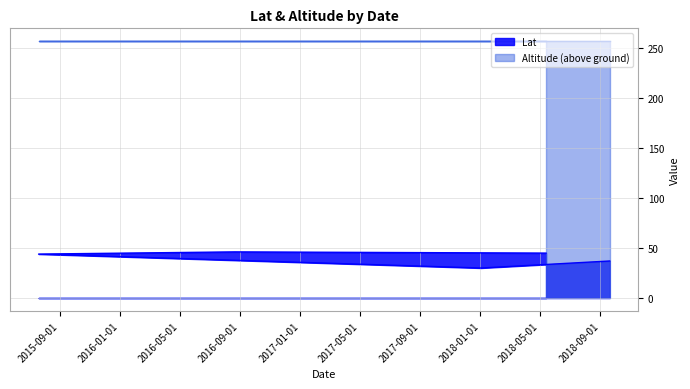

The value at 2018-09-20 is 37.0. True or false?

True